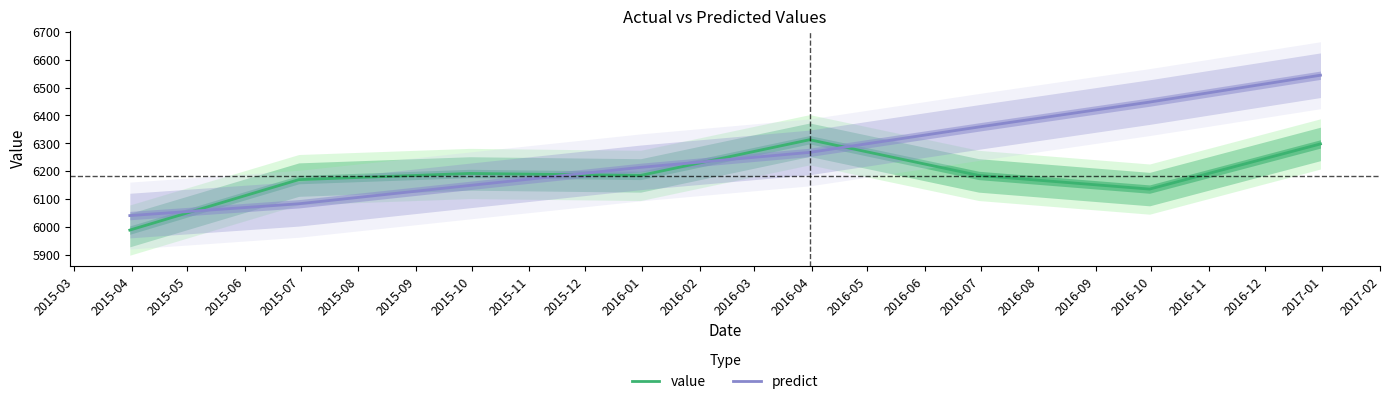

Between 2015-09 and 2015-10, which is larger?

2015-10